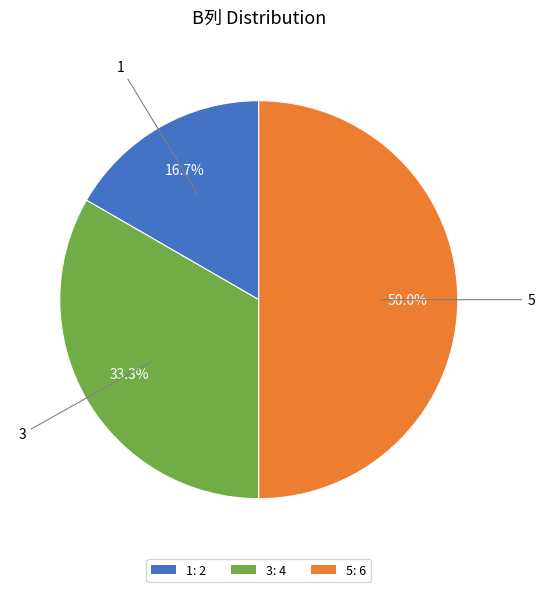

Which has a higher value, 1 or 3?

3